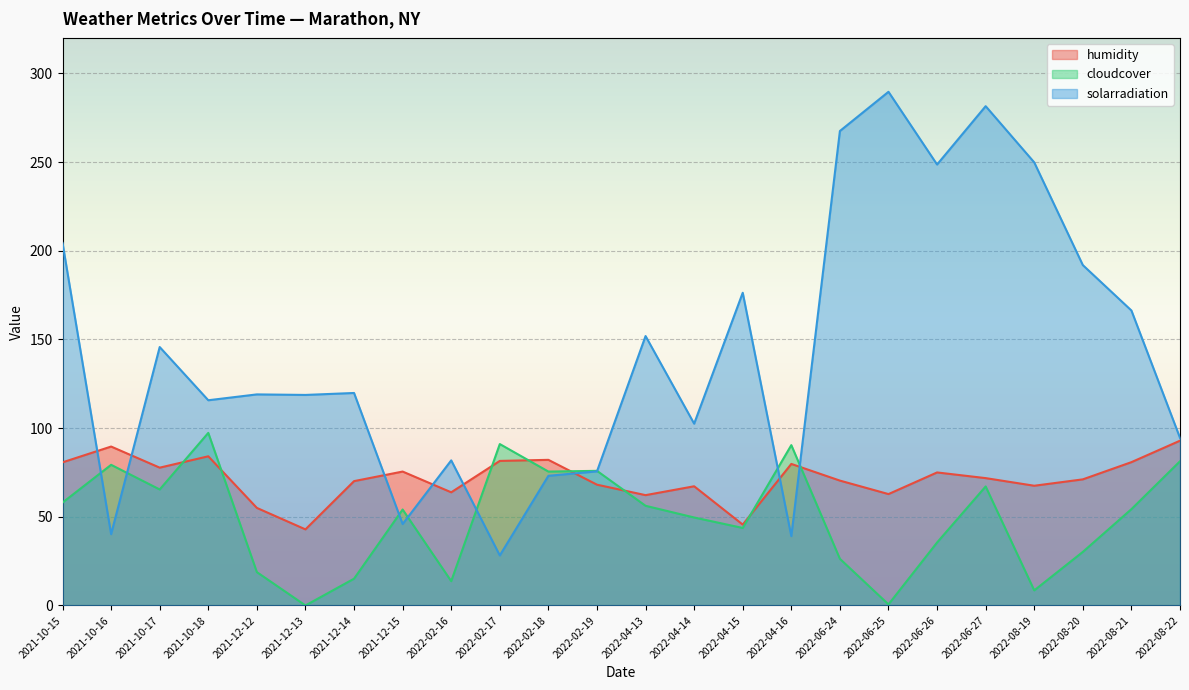

What is the lowest value of the humidity series?

42.9